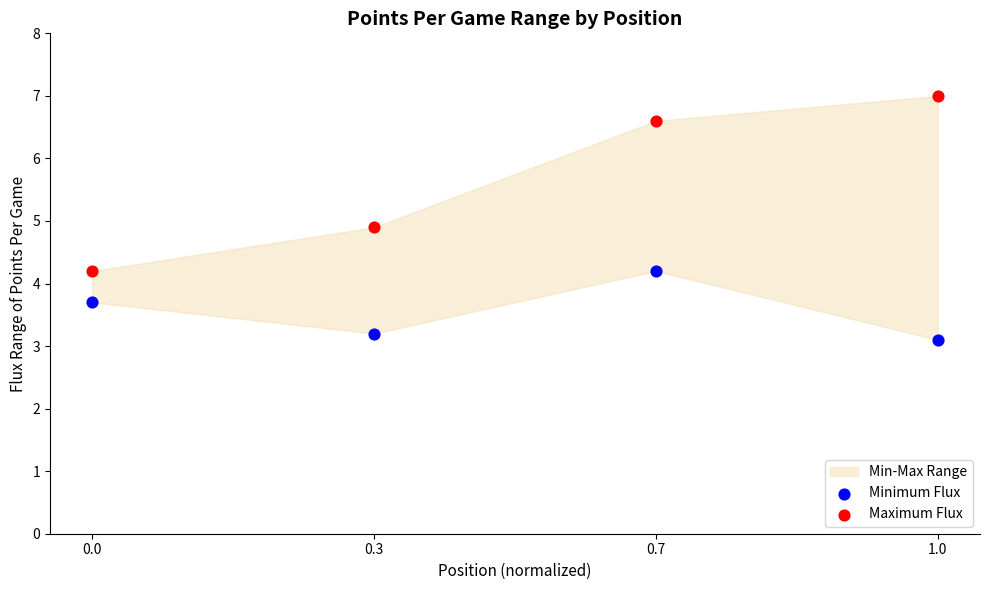

In the Maximum Flux series, what Y value is closest to 5?

4.9